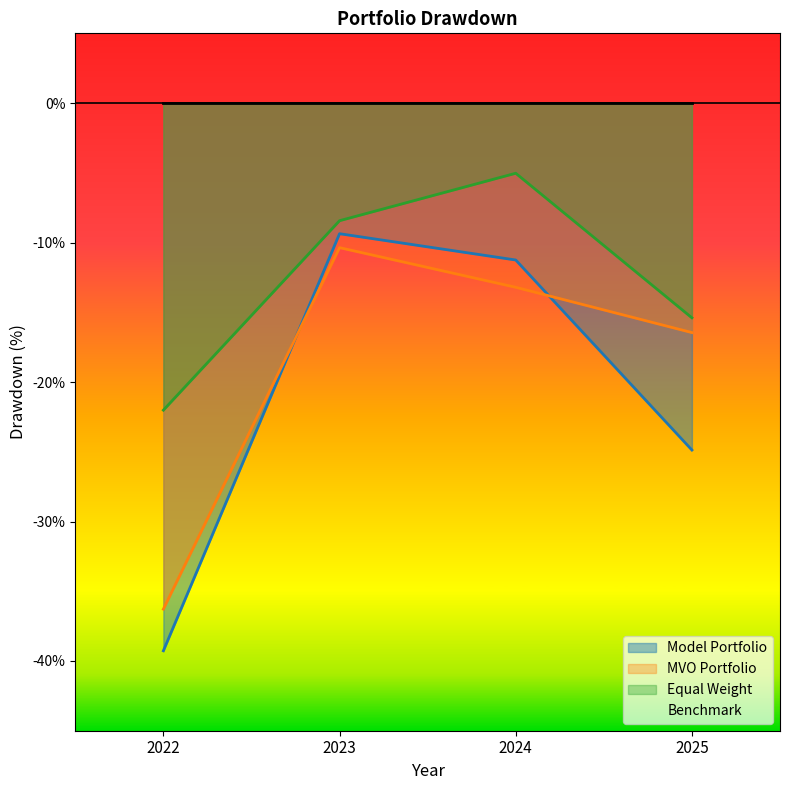

How many times do MVO Portfolio and Model Portfolio cross each other?

2